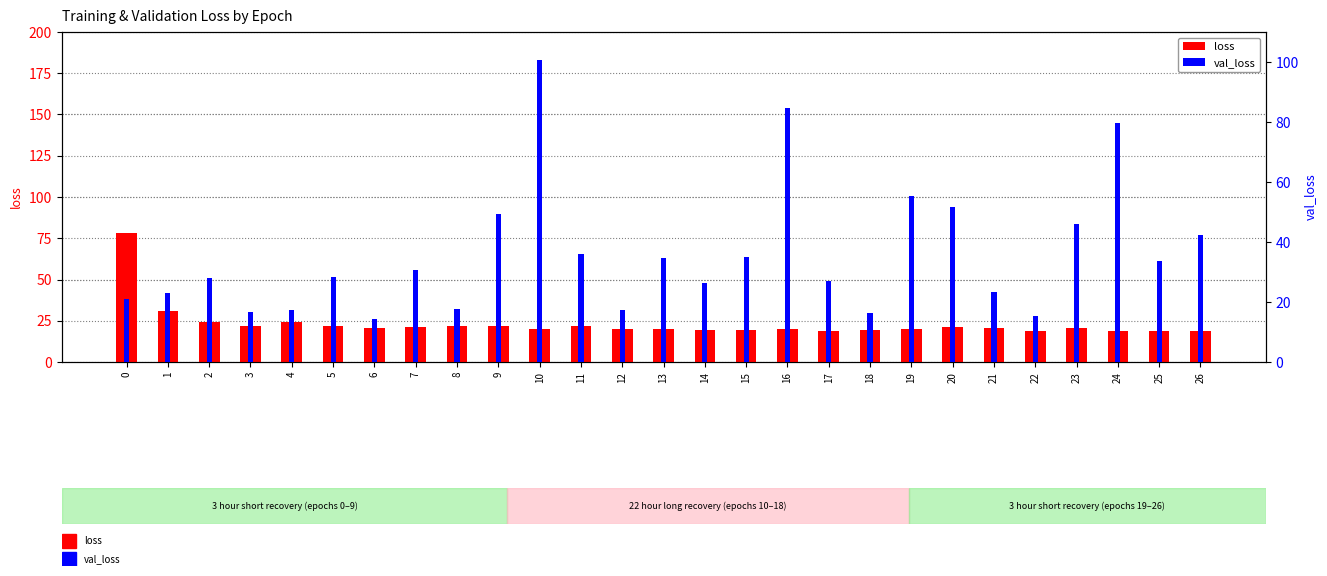

What is the sum of the val_loss values at 24 and 3?

96.6